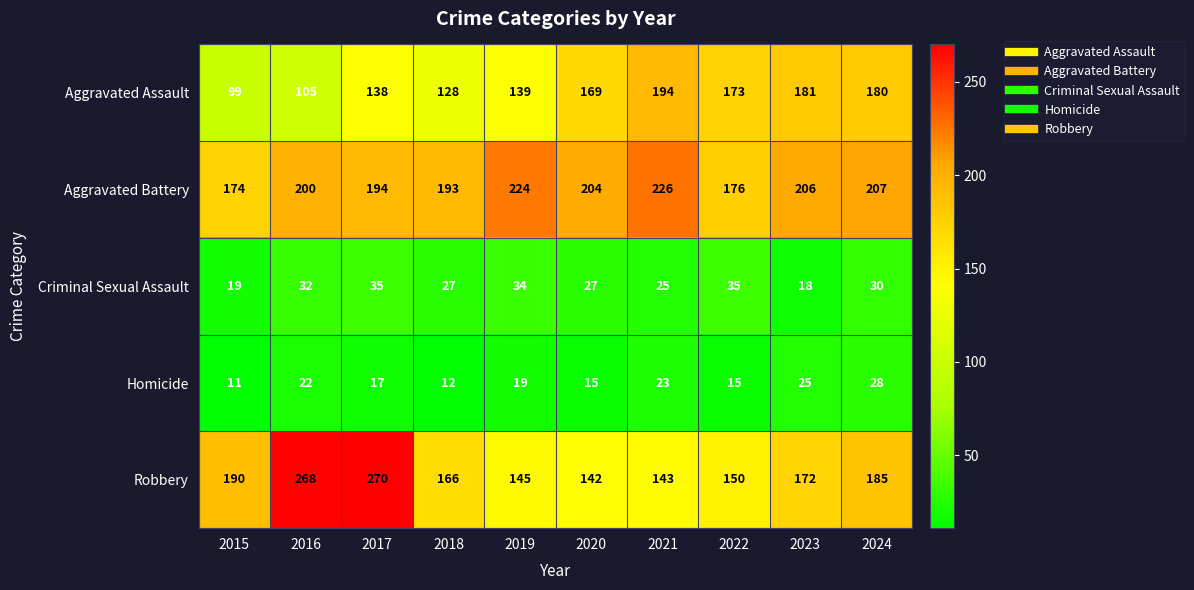

The value of Criminal Sexual Assault at 2021 is 25. True or false?

True